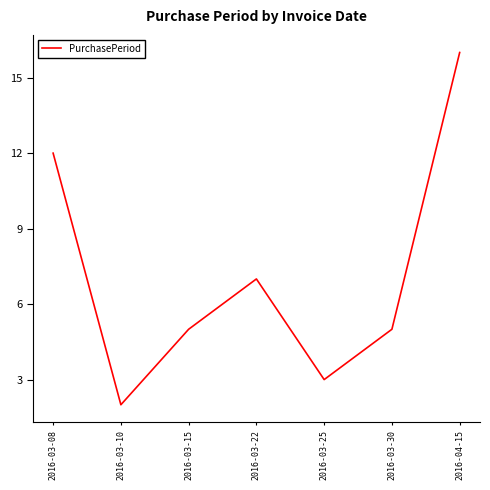

What is the average value?

7